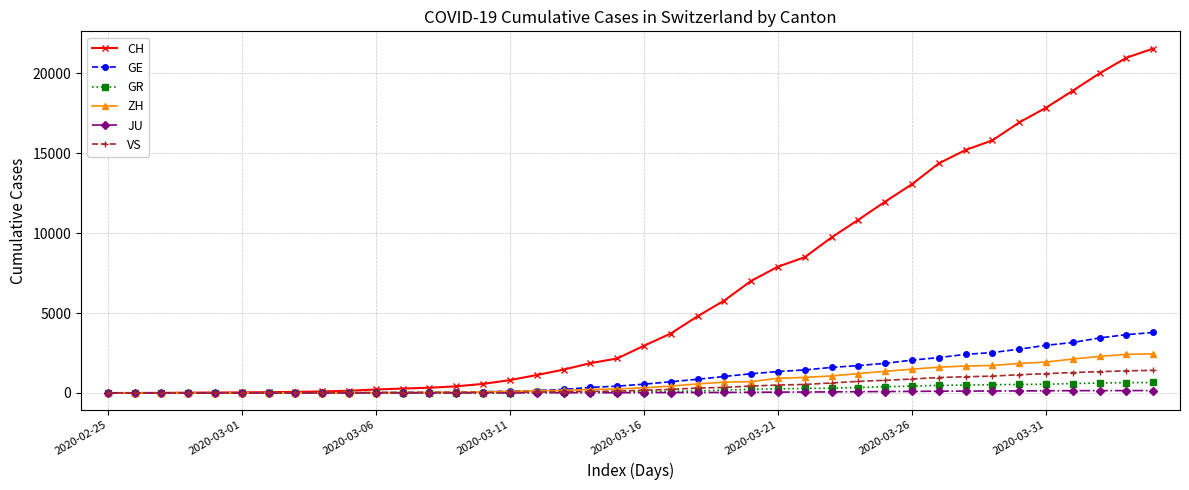

What are all the series names shown in the legend?

CH, GE, GR, ZH, JU, VS